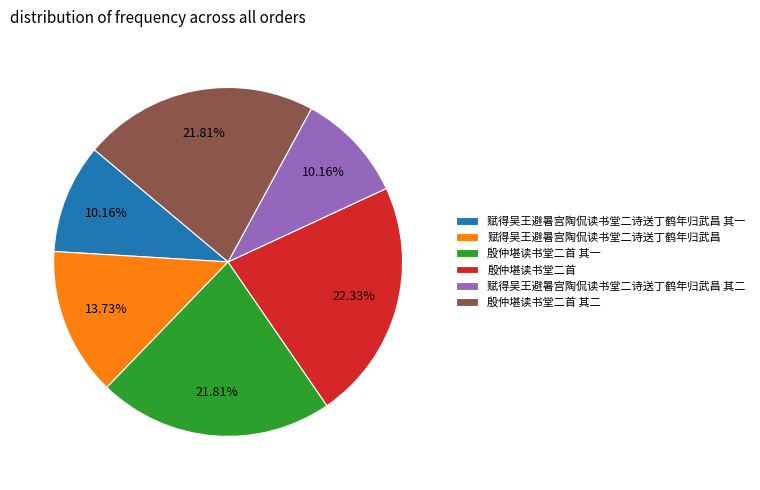

Count the number of slices in the pie.

6